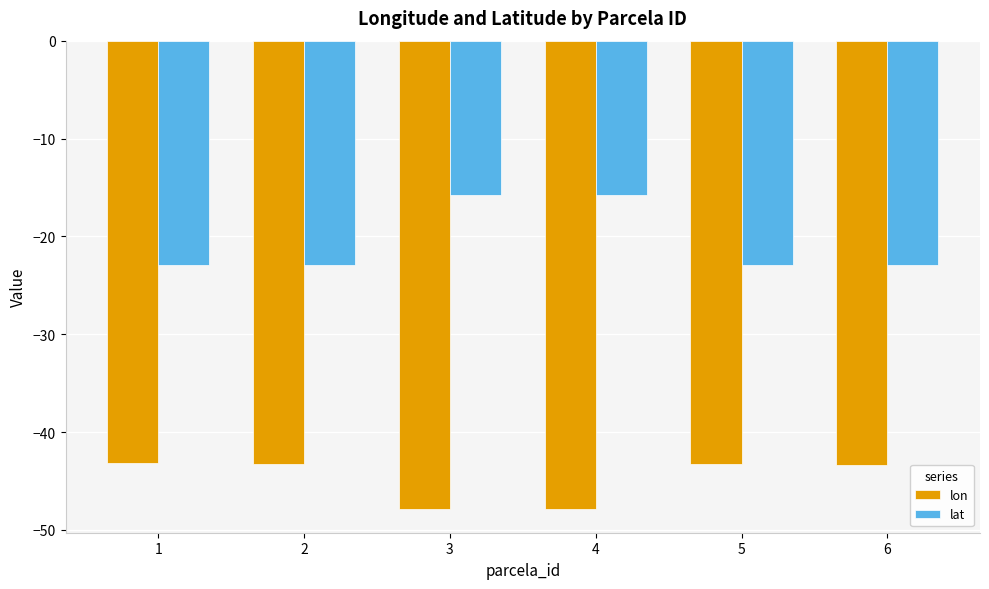

What is the minimum value for lon?

-47.9